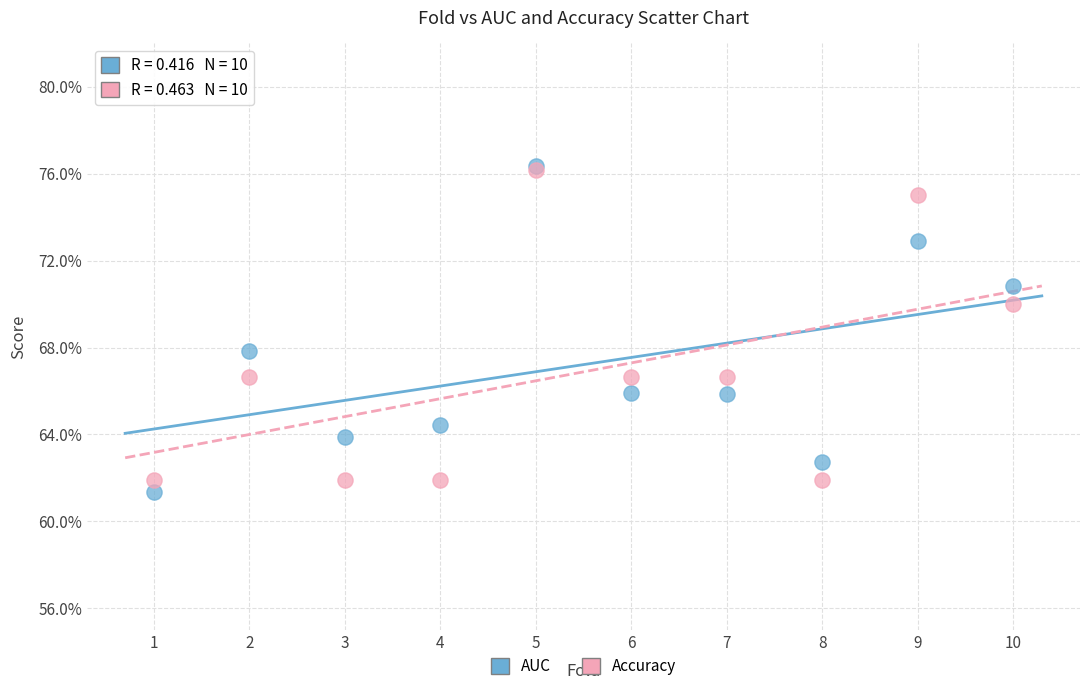

Which series has the largest Y range (max minus min)?

AUC